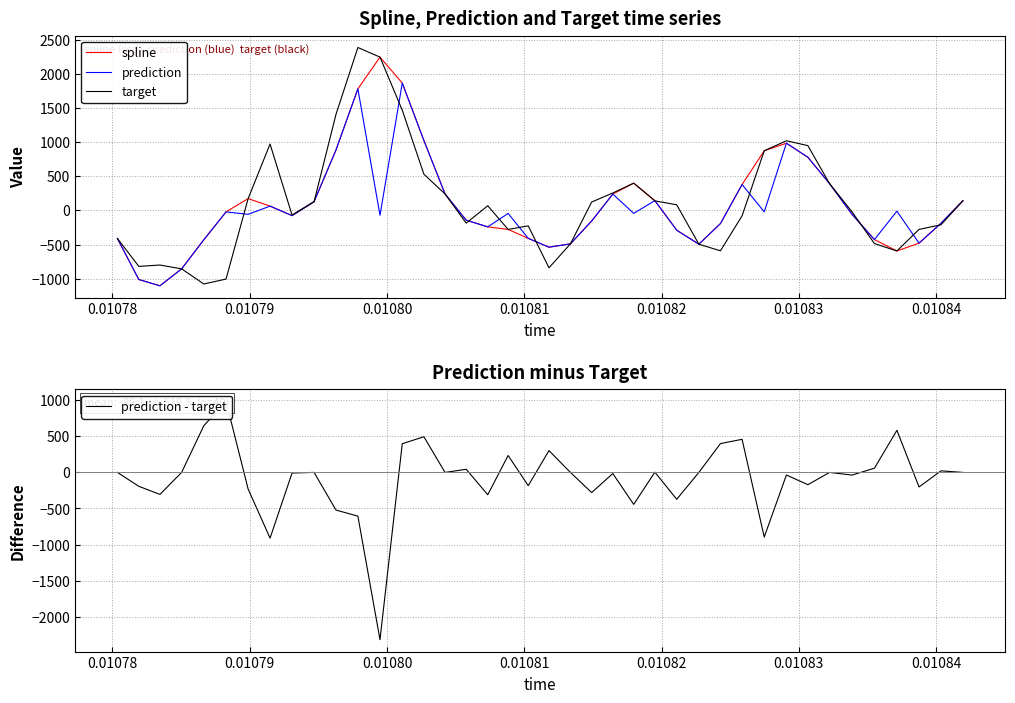

What is the lowest value of the prediction series?

-1104.4